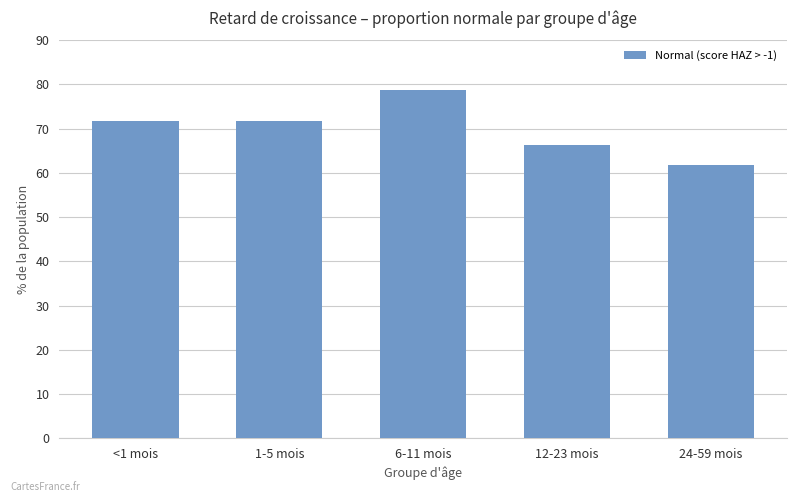

What is the change in value from 12-23 mois to 24-59 mois?

-4.5